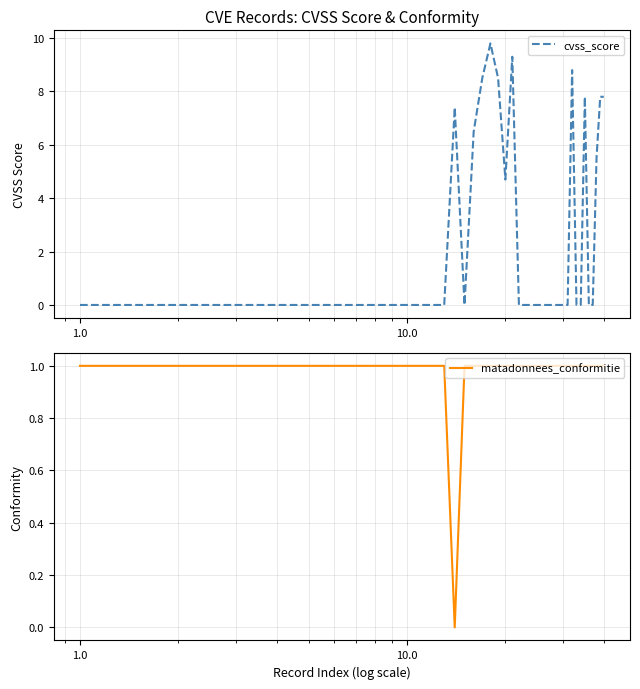

How many interior local peaks does the cvss_score series have?

5